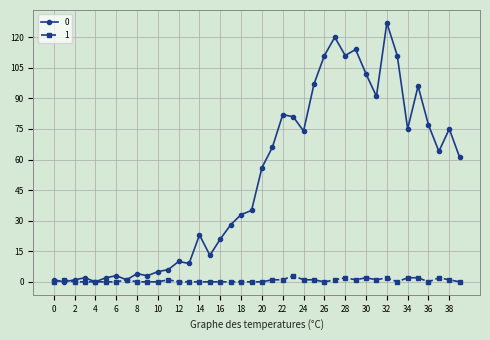

Rank the series by their average value, from highest to lowest.

0, 1